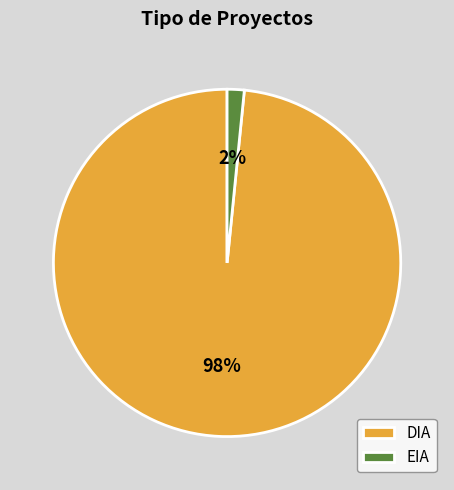

The EIA slice represents 2% of the pie. True or false?

True